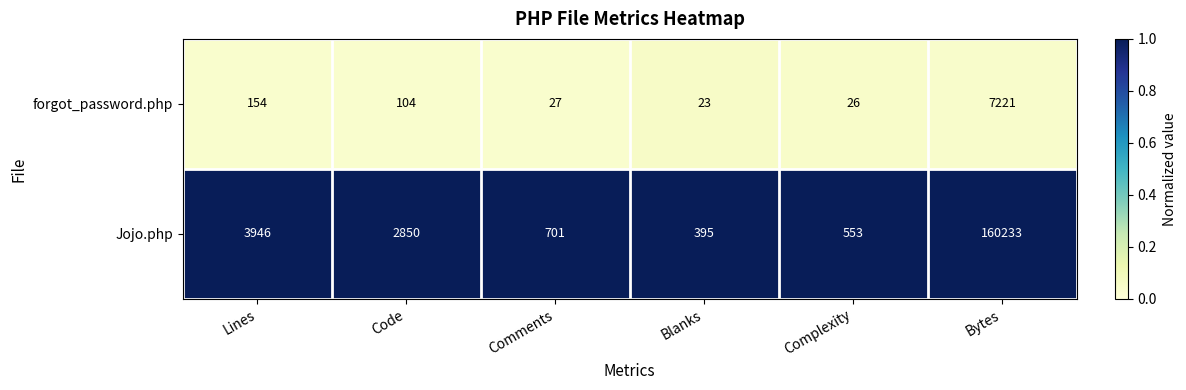

The Jojo.php series shows 160233 at Bytes. True or false?

True